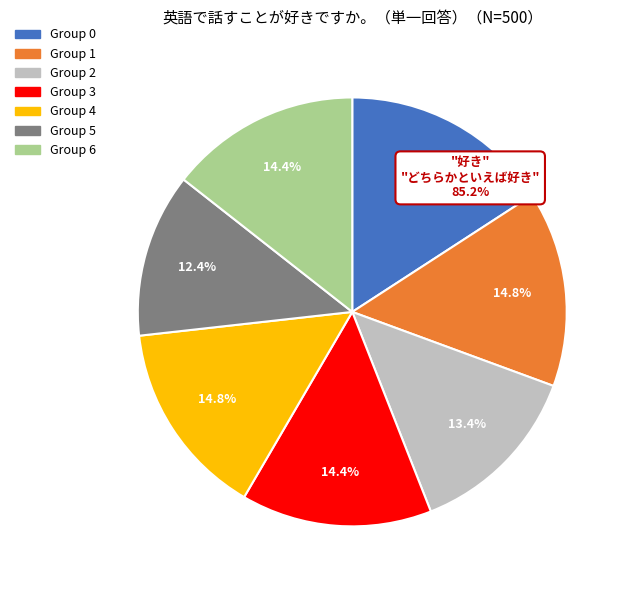

Between Group 3 and Group 0, which is larger?

Group 0